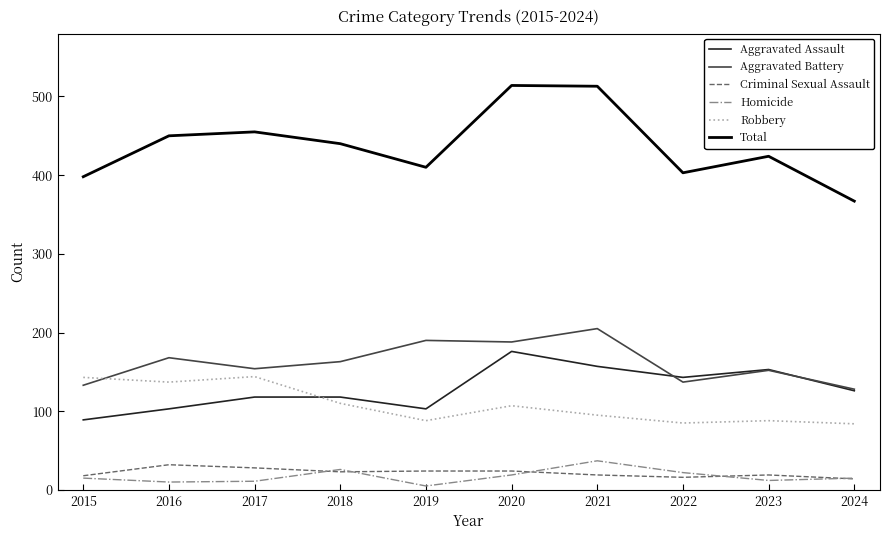

How many lines are shown in the chart?

6